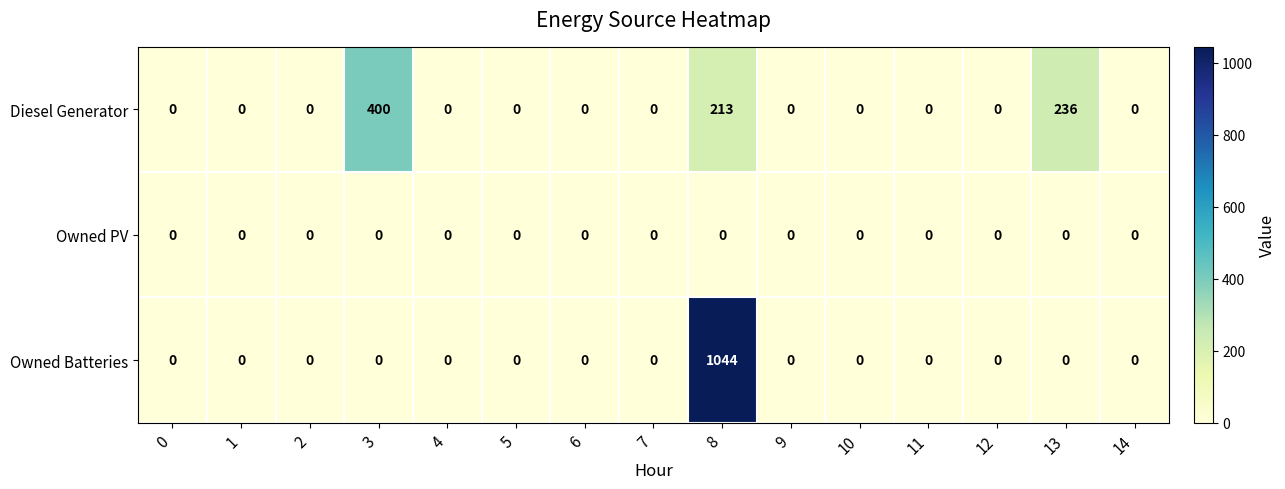

What is the maximum value shown in the chart?

1044